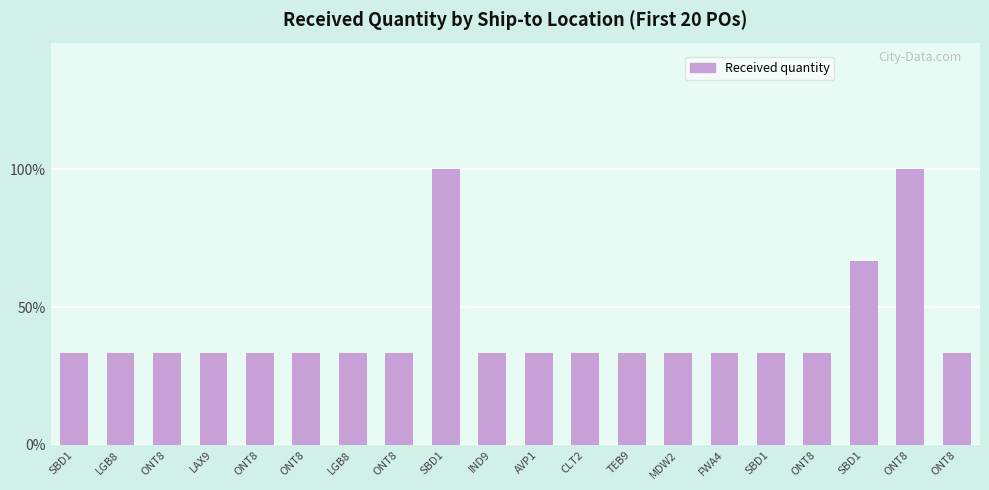

Are the bars horizontal?

No